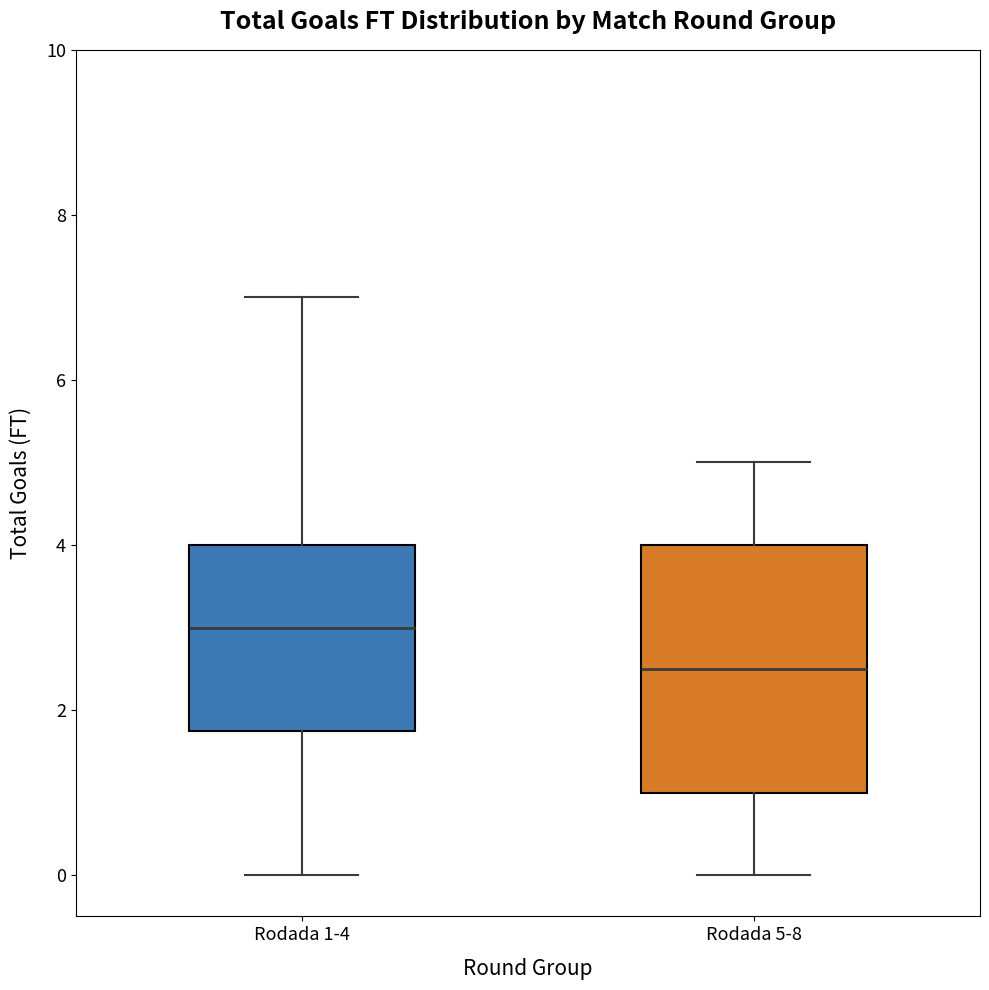

Reading left to right, transcribe this box plot: for each box, give where its median line is, the range the box spans, and where its two whiskers end, as read against the y-axis. The values are not printed on the chart, so give them approximately, as read against the axis.

Rodada 1-4: median 3.0, box 1.8 to 4.0, whiskers 0.0 to 7.0
Rodada 5-8: median 2.6, box 1.0 to 4.0, whiskers 0.0 to 5.0